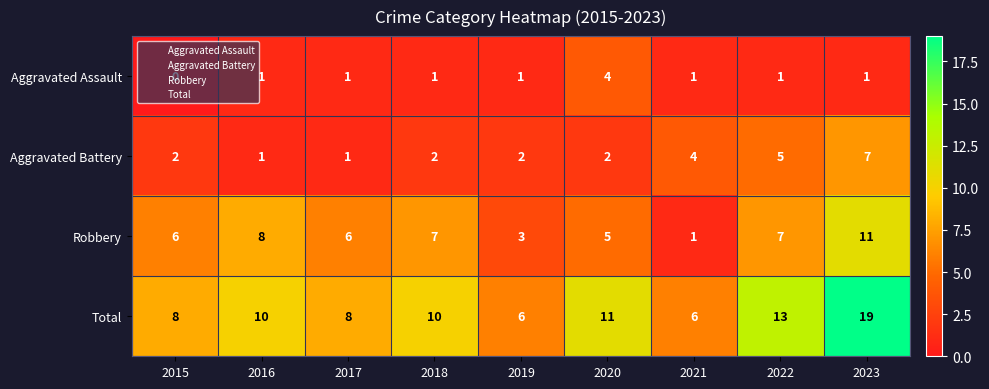

At which category is the sum across all series the highest?

2023